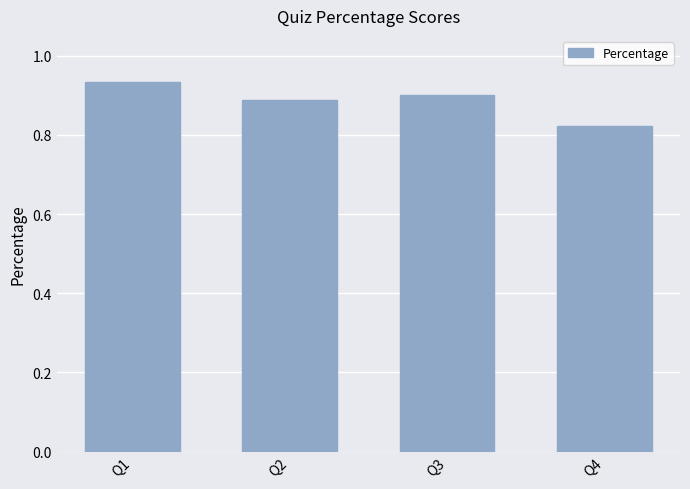

How many series are shown in this chart?

1